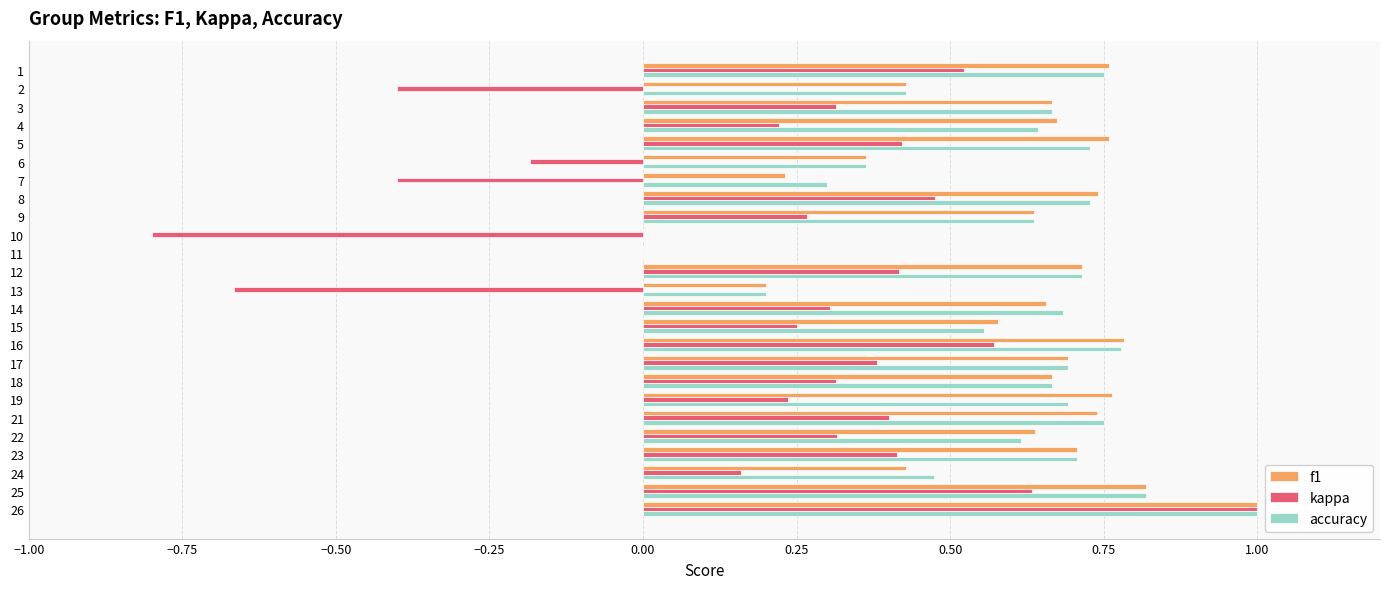

How many data points does each series have?

25